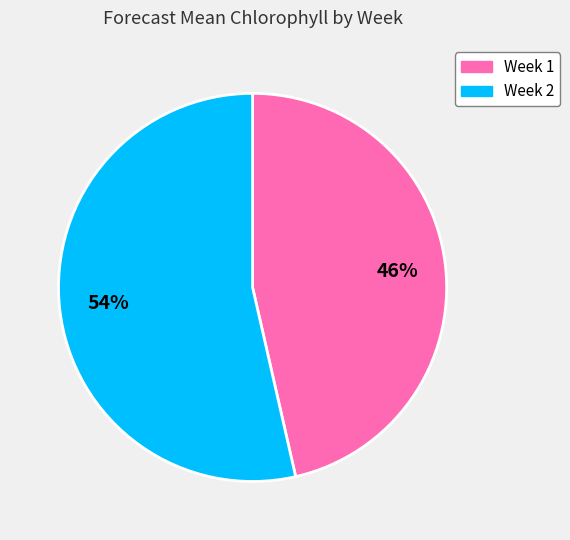

Does any single category account for the majority?

Yes